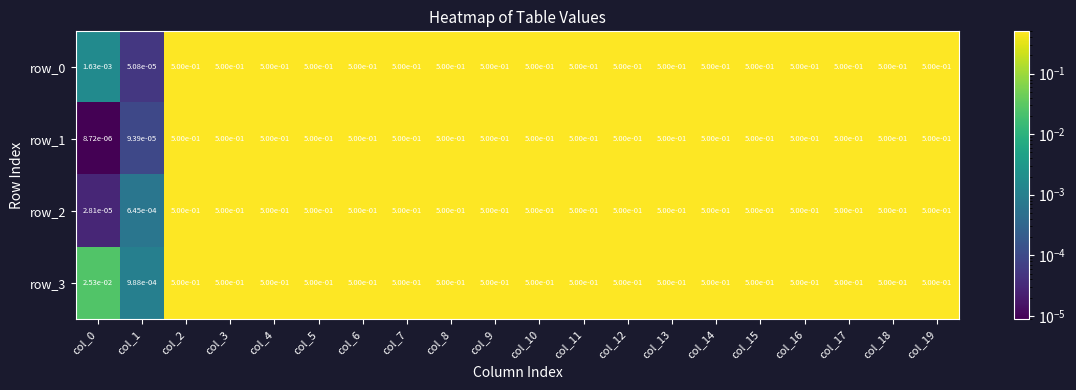

Is it true that row_2 equals 0.5 at col_7?

True